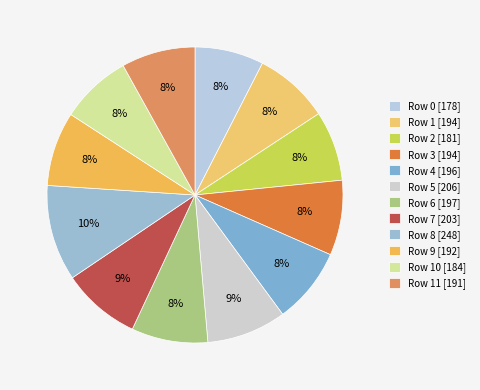

How many segments does this pie chart have?

12